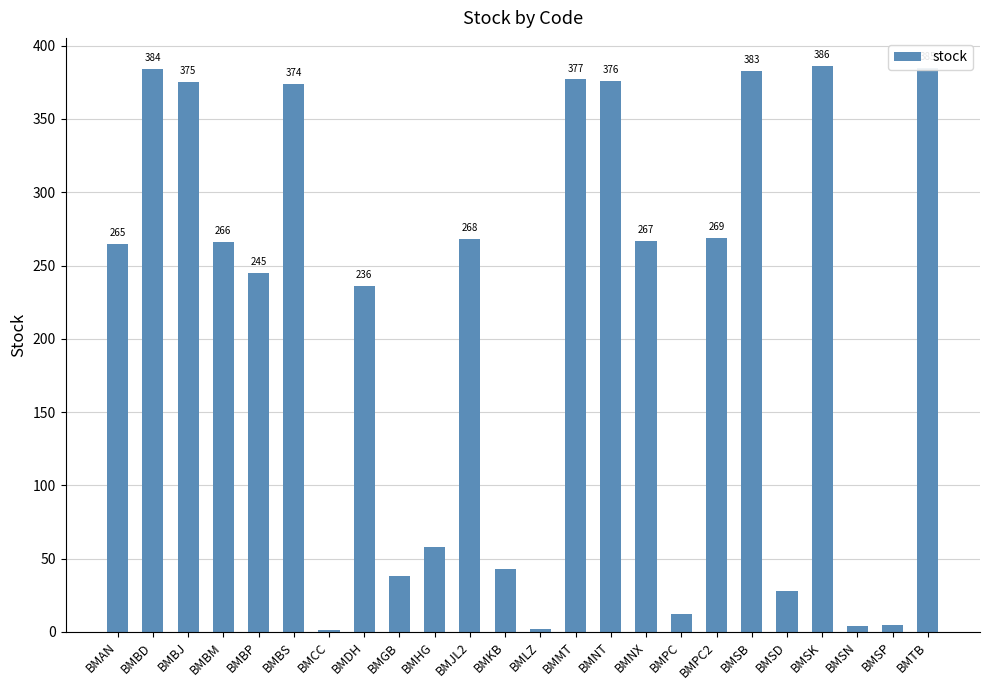

Are the bars horizontal?

No